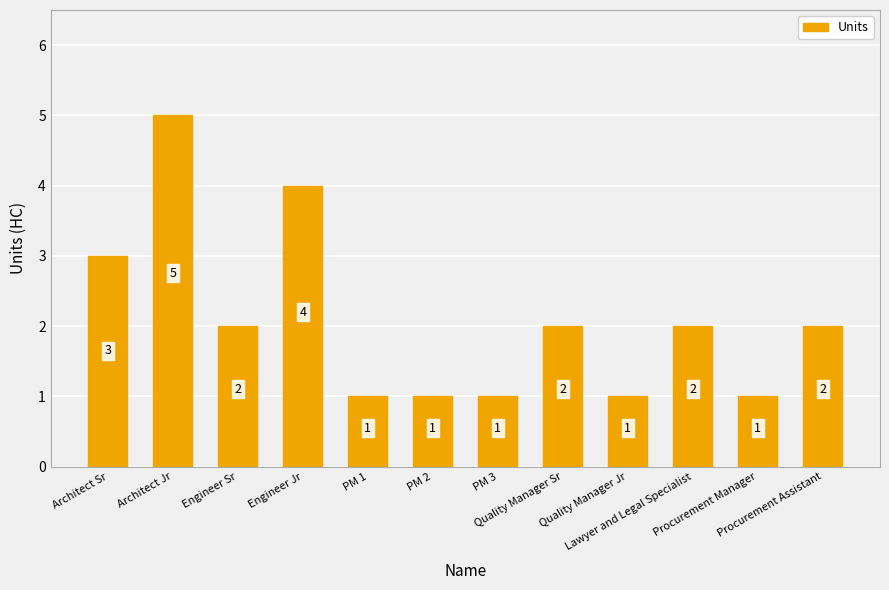

Reading left to right, transcribe all the data shown in this chart.

Architect Sr=3	Architect Jr=5	Engineer Sr=2	Engineer Jr=4	PM 1=1	PM 2=1	PM 3=1	Quality Manager Sr=2	Quality Manager Jr=1	Lawyer and Legal Specialist=2	Procurement Manager=1	Procurement Assistant=2